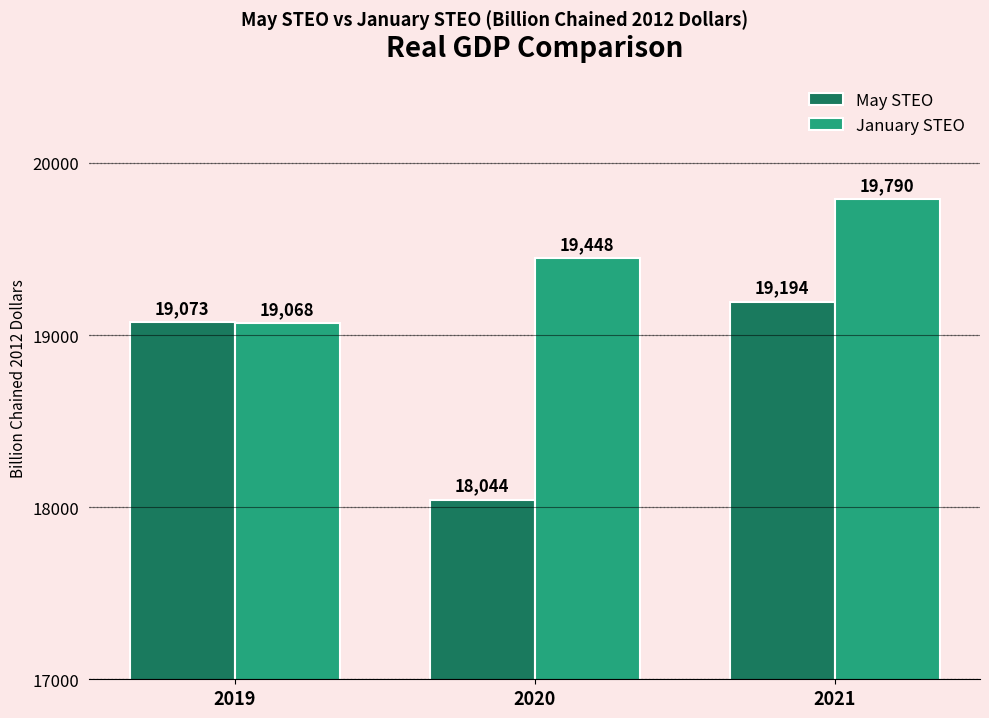

What value does the January STEO series have at 2019, to the nearest 100?

19100